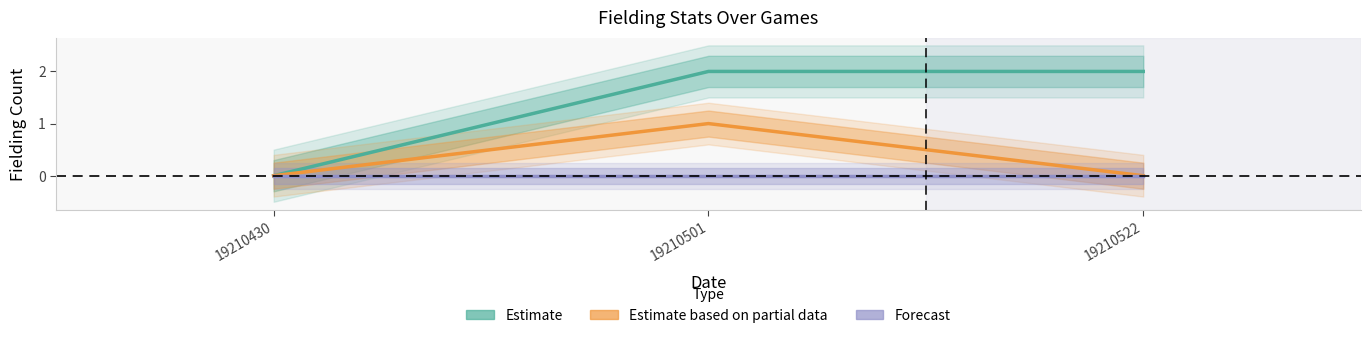

How many lines are shown in the chart?

3